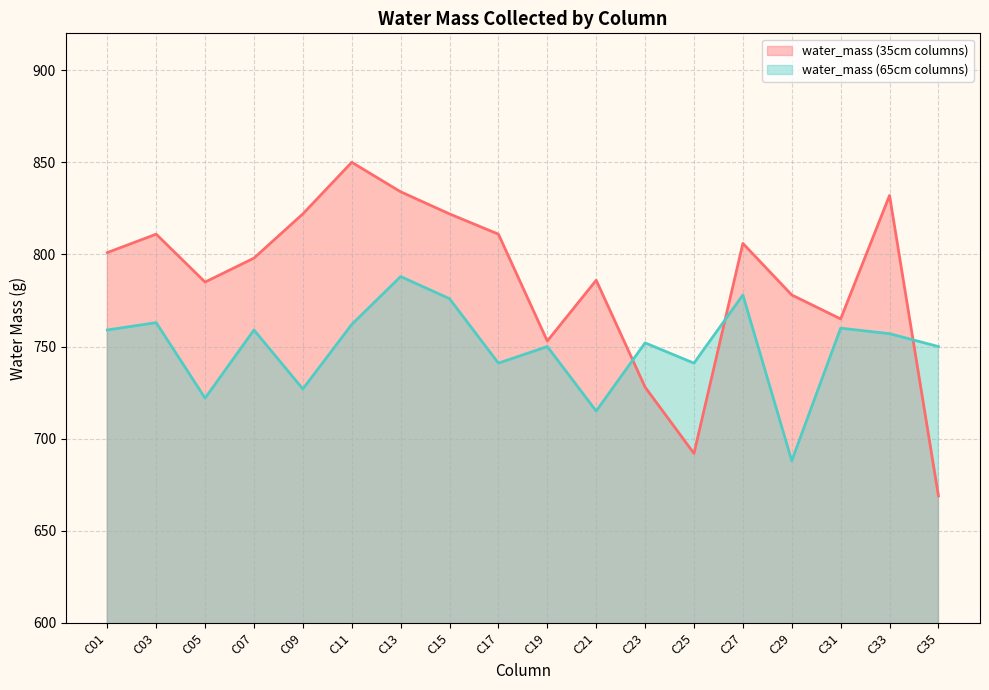

What is the maximum value for water_mass (65cm columns)?

788